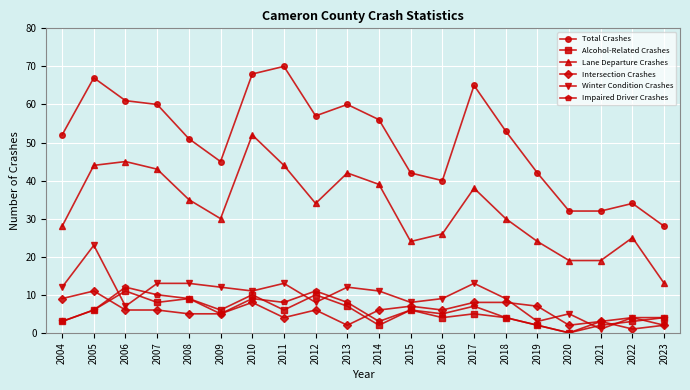

What is the difference between the Total Crashes values at 2008 and 2010?

17